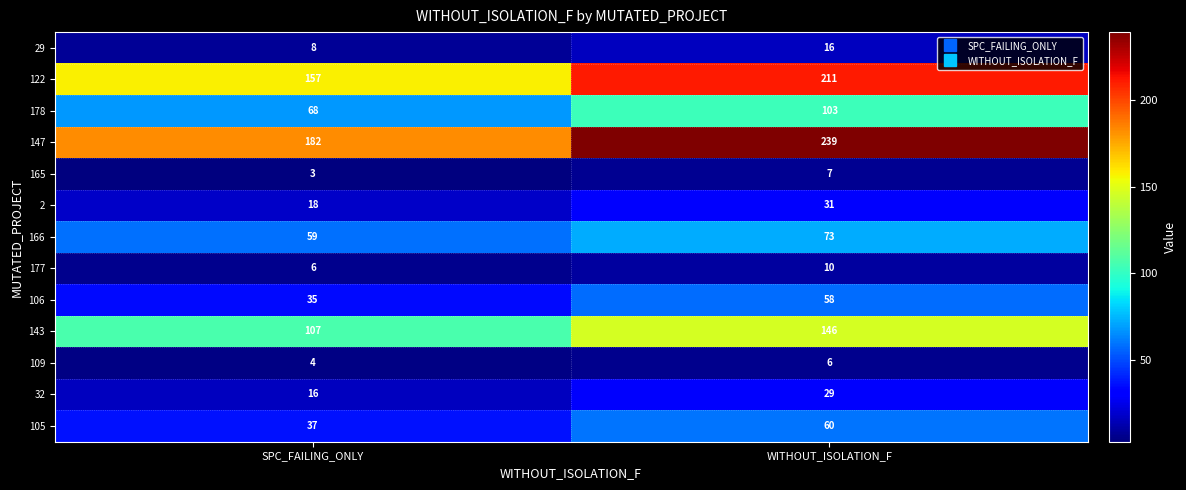

Reading right to left, list all the values displayed in this chart.

29: WITHOUT_ISOLATION_F=16	SPC_FAILING_ONLY=8
122: WITHOUT_ISOLATION_F=211	SPC_FAILING_ONLY=157
178: WITHOUT_ISOLATION_F=103	SPC_FAILING_ONLY=68
147: WITHOUT_ISOLATION_F=239	SPC_FAILING_ONLY=182
165: WITHOUT_ISOLATION_F=7	SPC_FAILING_ONLY=3
2: WITHOUT_ISOLATION_F=31	SPC_FAILING_ONLY=18
166: WITHOUT_ISOLATION_F=73	SPC_FAILING_ONLY=59
177: WITHOUT_ISOLATION_F=10	SPC_FAILING_ONLY=6
106: WITHOUT_ISOLATION_F=58	SPC_FAILING_ONLY=35
143: WITHOUT_ISOLATION_F=146	SPC_FAILING_ONLY=107
109: WITHOUT_ISOLATION_F=6	SPC_FAILING_ONLY=4
32: WITHOUT_ISOLATION_F=29	SPC_FAILING_ONLY=16
105: WITHOUT_ISOLATION_F=60	SPC_FAILING_ONLY=37